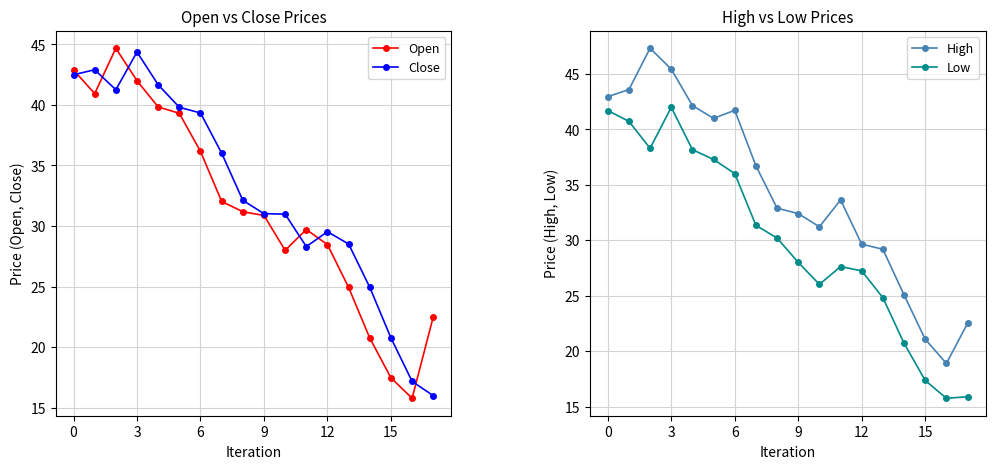

What is the approximate value of High at 9?

32.4